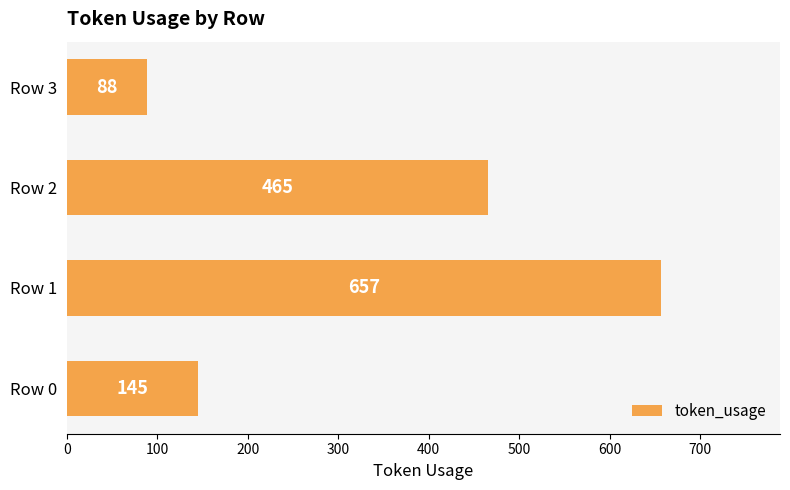

The chart shows a value of 145 at Row 0. True or false?

True